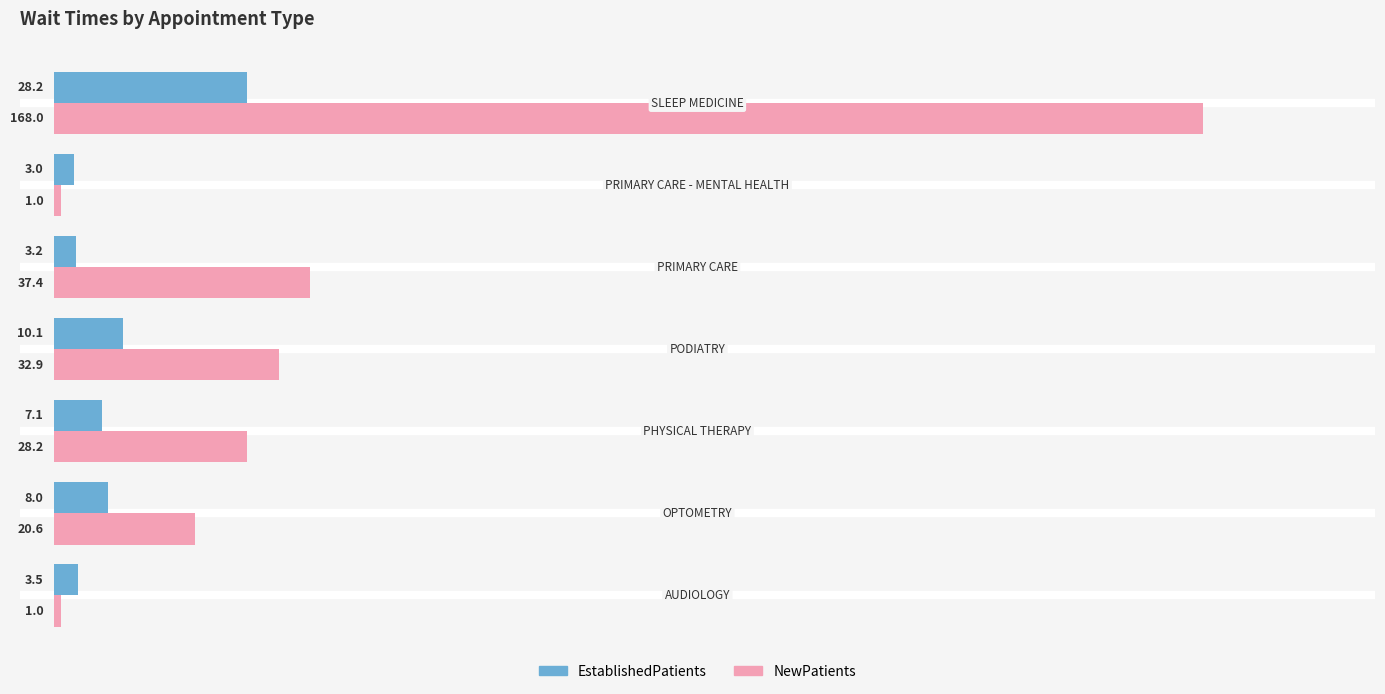

What is the maximum value for NewPatients?

168.0